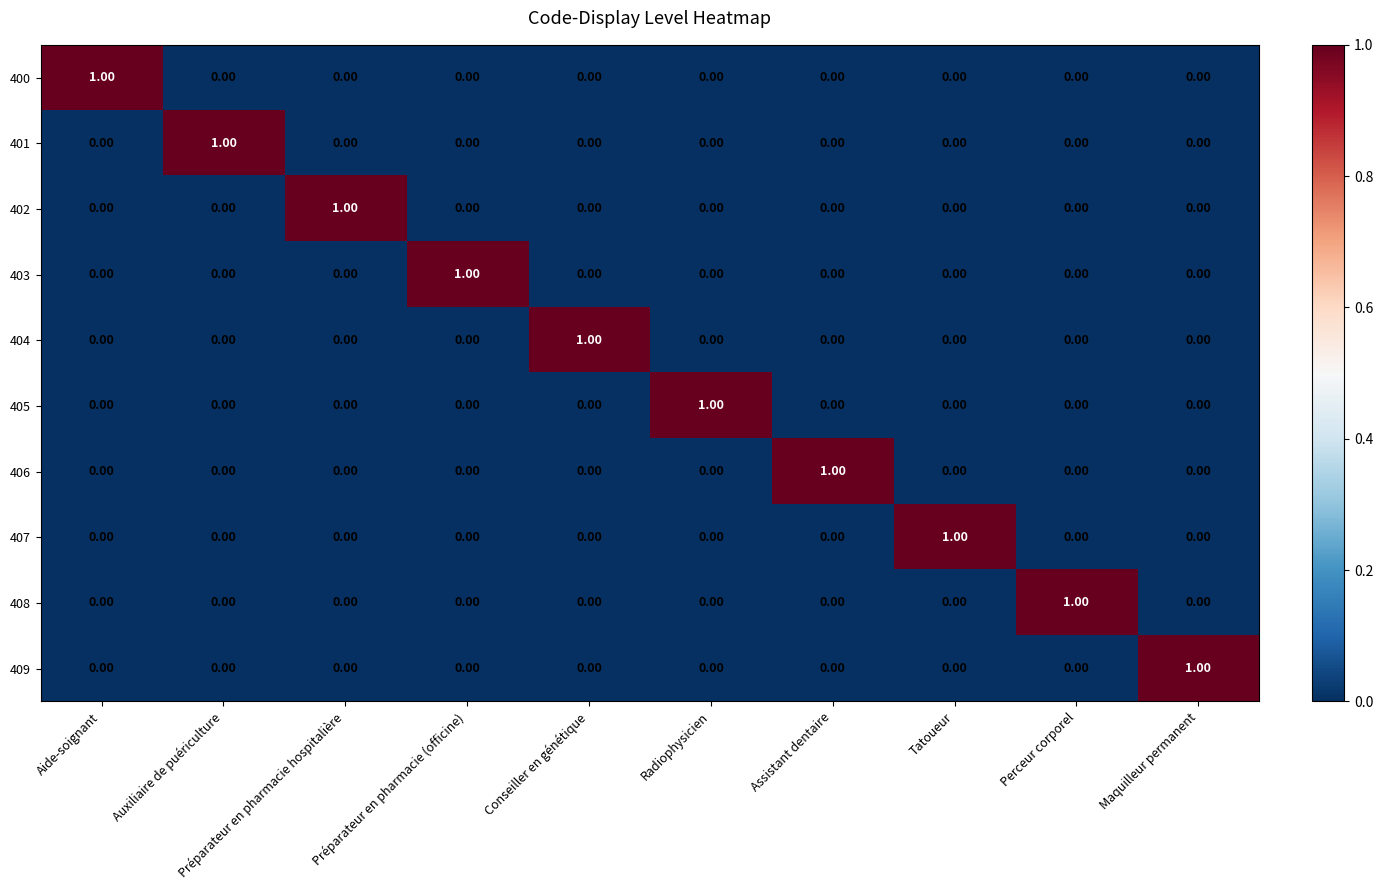

At which label does 407 reach its peak?

Tatoueur